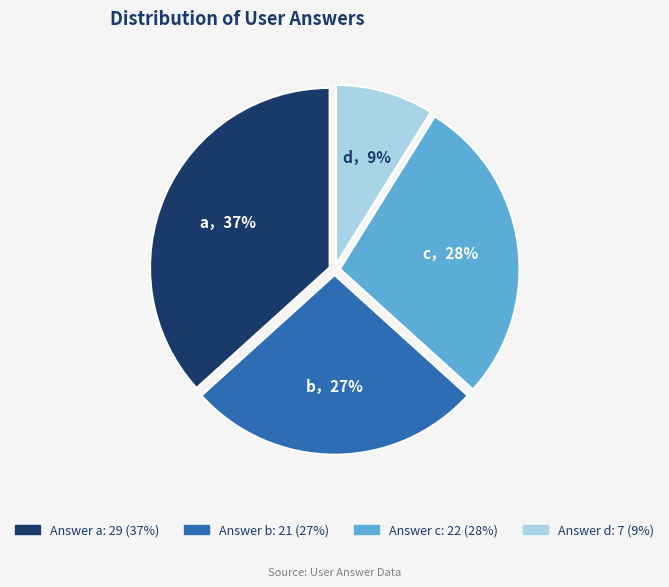

To the nearest percent, what is the difference between the largest and smallest slice percentages?

28%